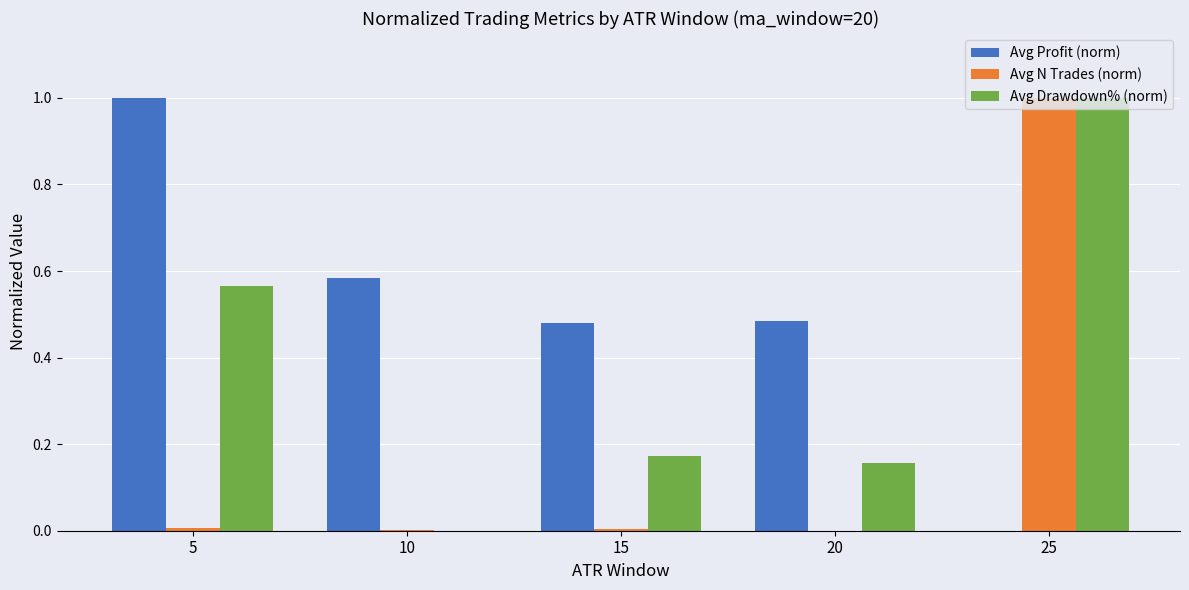

Between 20 and 25, which series saw the biggest shift?

Avg N Trades (norm)